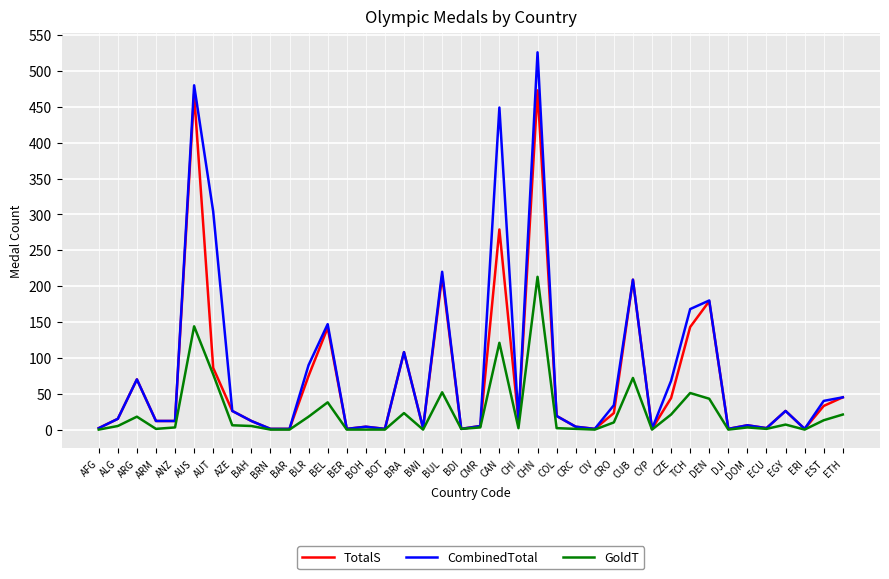

Rank the series by their maximum value, from lowest to highest.

GoldT, TotalS, CombinedTotal